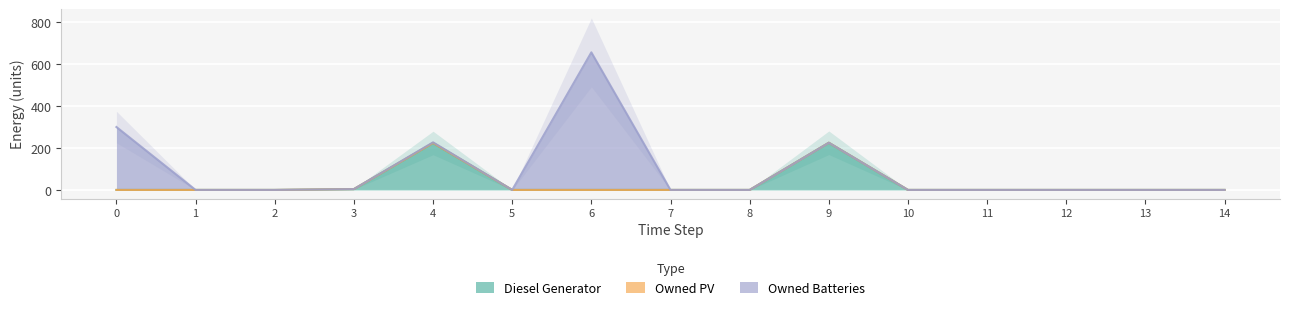

Reading right to left, list all the values displayed in this chart.

Diesel Generator: 14=0	13=0	12=0	11=0	10=0	9=225	8=0	7=0	6=0	5=0	4=224	3=4	2=0	1=0	0=0
Owned PV: 14=0	13=0	12=0	11=0	10=0	9=0	8=0	7=0	6=0	5=0	4=0	3=0	2=0	1=0	0=0
Owned Batteries: 14=0	13=0	12=0	11=0	10=0	9=0	8=0	7=0	6=656	5=0	4=3	3=0	2=0	1=0	0=300